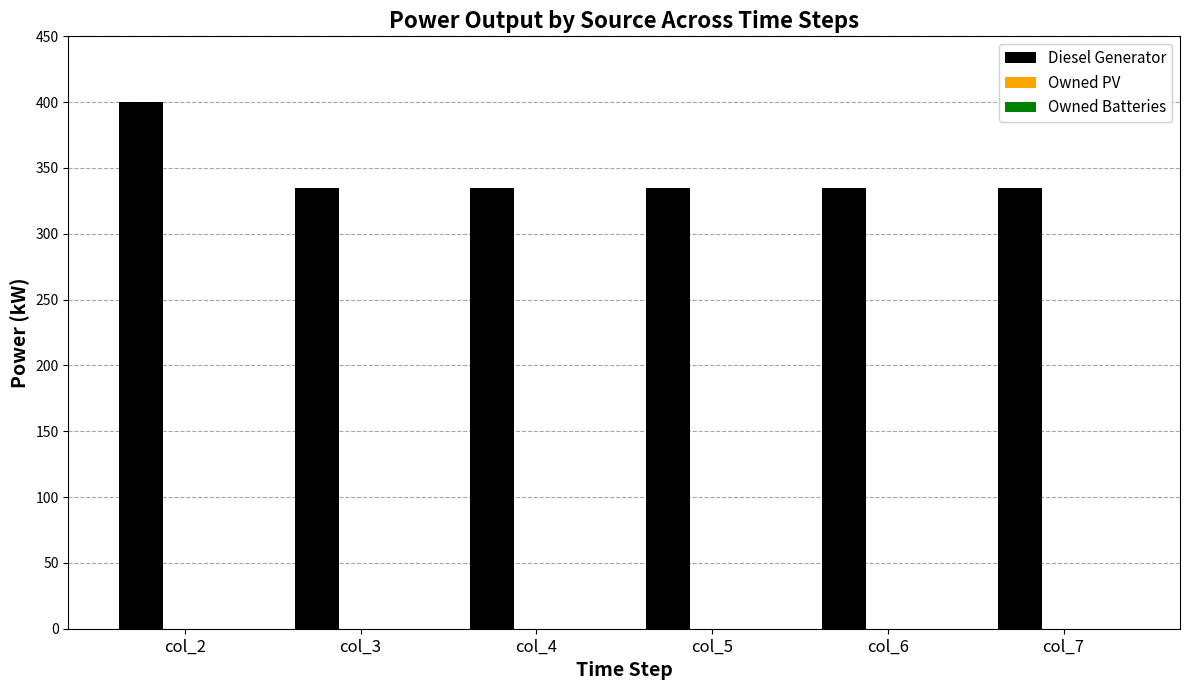

Reading left to right, list all the values displayed in this chart.

col_2=400.0	col_3=335.0	col_4=335.0	col_5=335.0	col_6=335.0	col_7=335.0